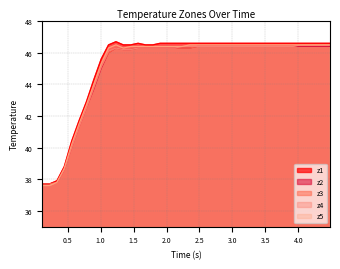

Which series has the largest range (max minus min)?

z1